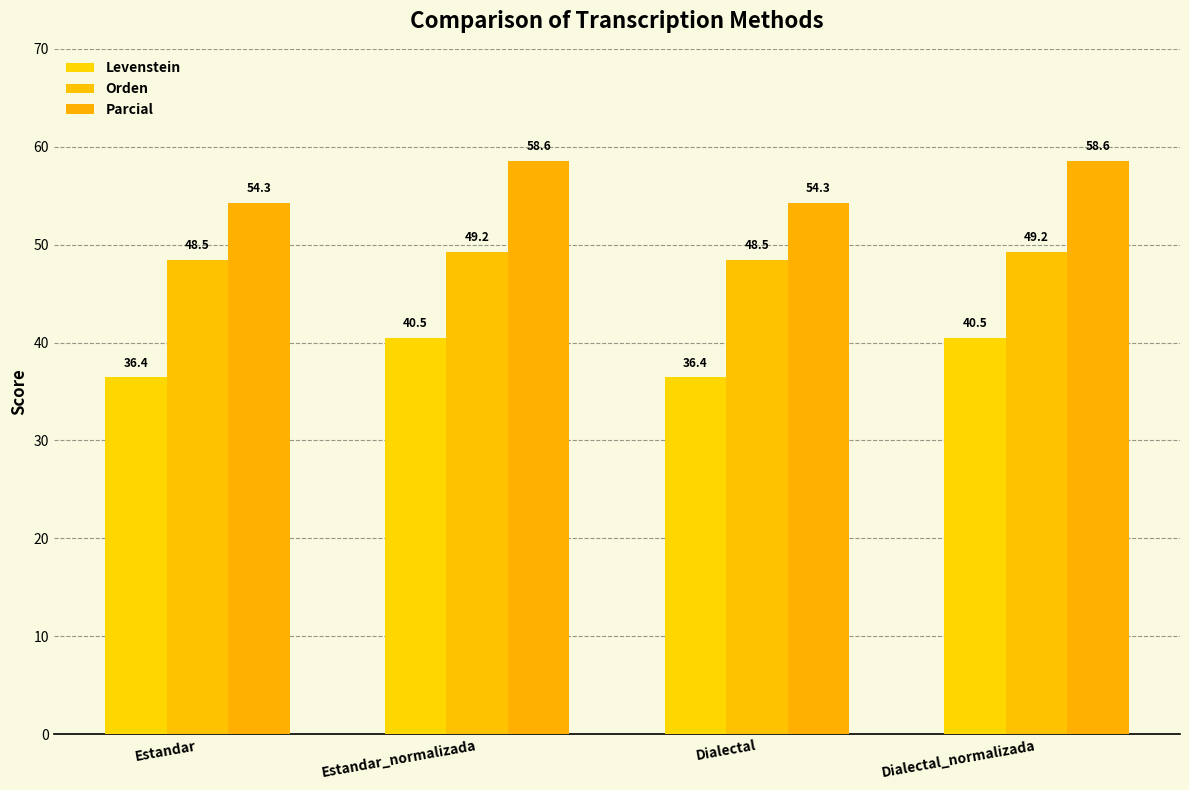

Which series has the largest total across all categories?

Parcial